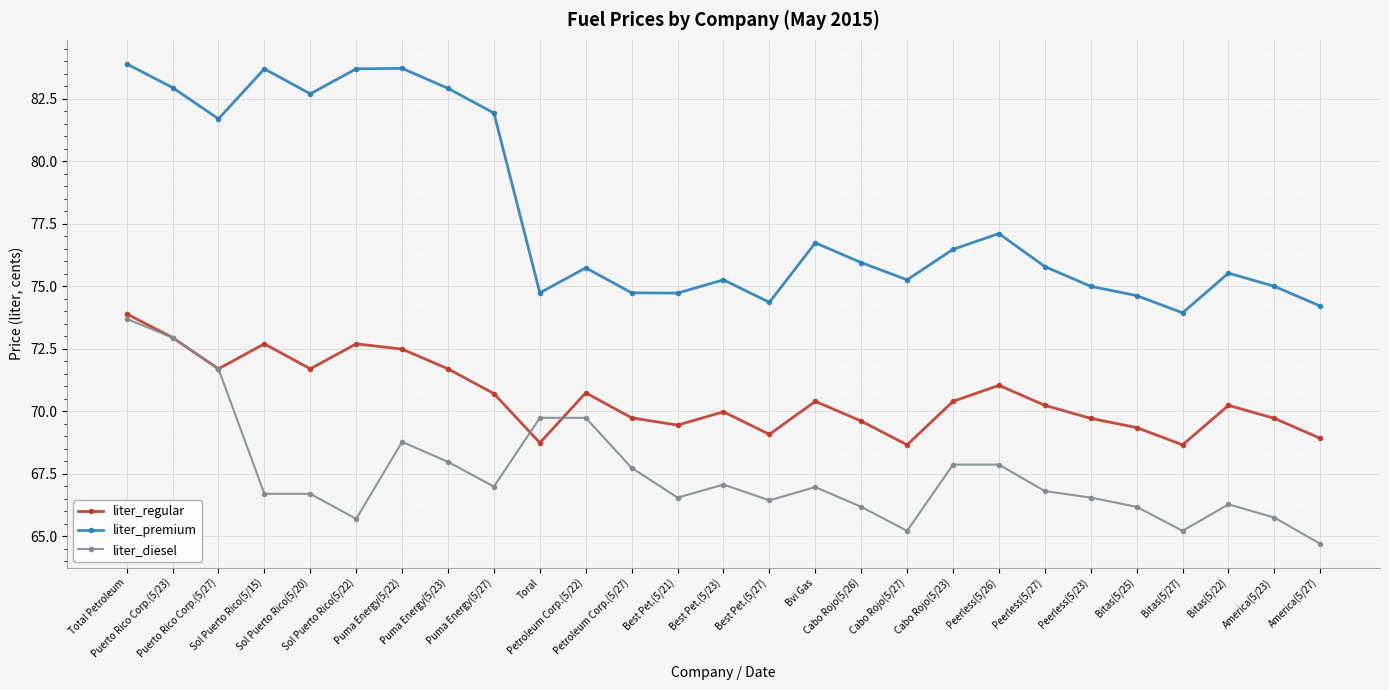

True or false: liter_premium and liter_regular intersect in this chart.

False